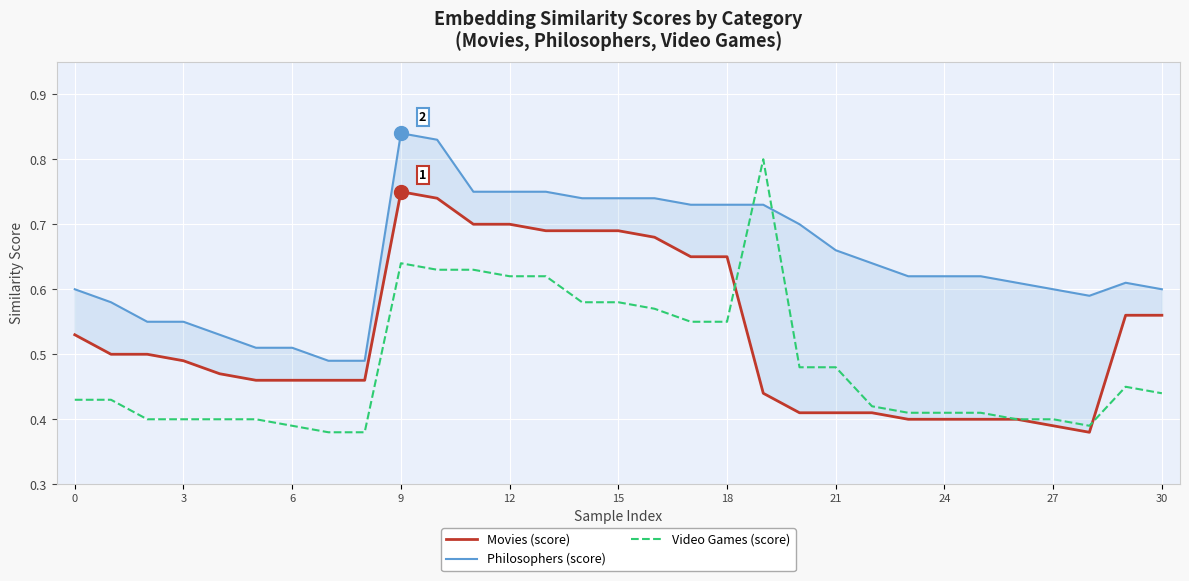

Which series ends up on top after the final intersection of Movies (score) and Video Games (score)?

Movies (score)